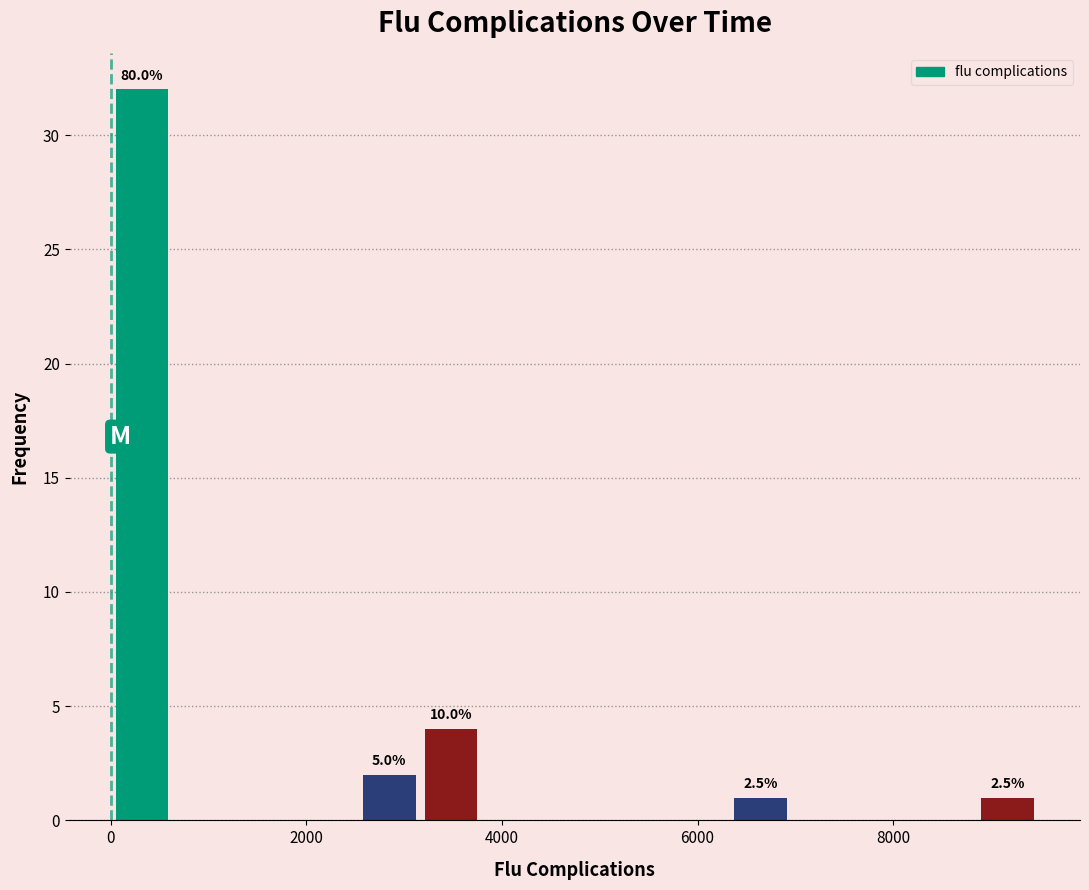

Read against the x-axis, roughly where is the centre of the tallest bar?

400